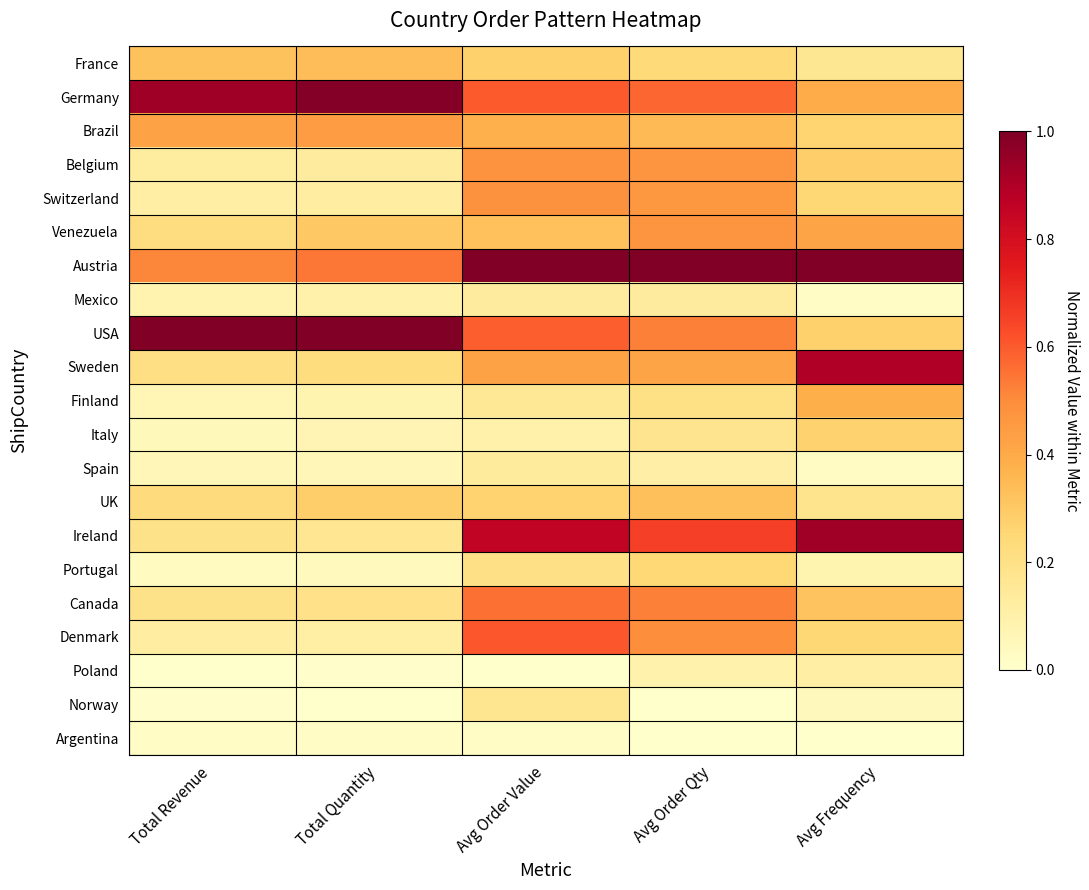

At which category is the sum across all series the highest?

Avg Order Value